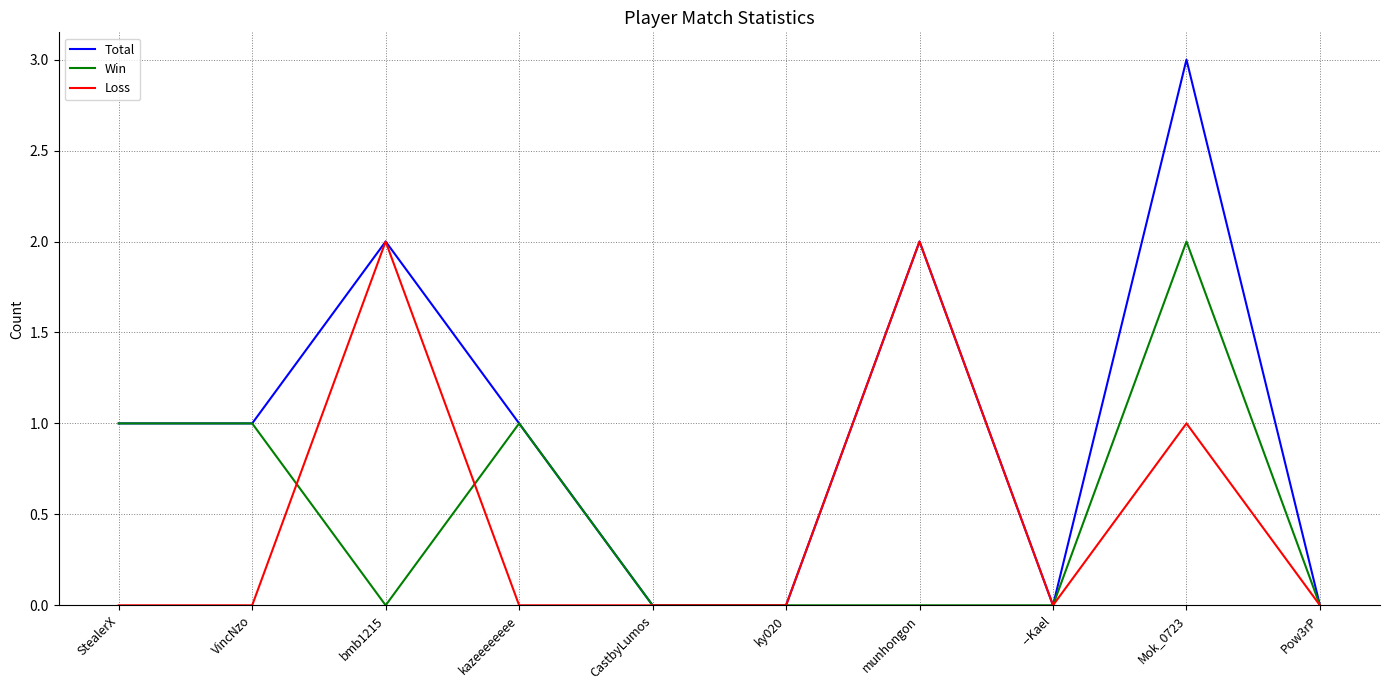

Is the value of Loss at --Kael greater than the value of Win at kazeeeeeeee?

No